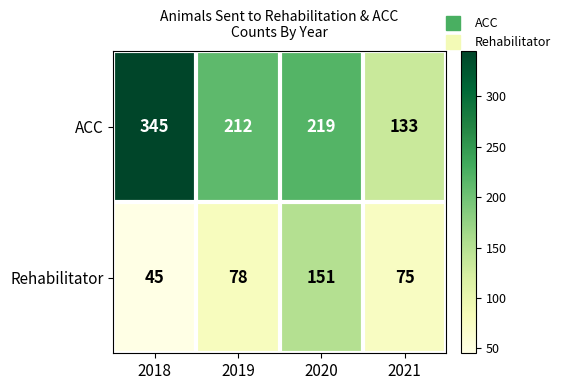

Is it true that Rehabilitator equals 78 at 2019?

True